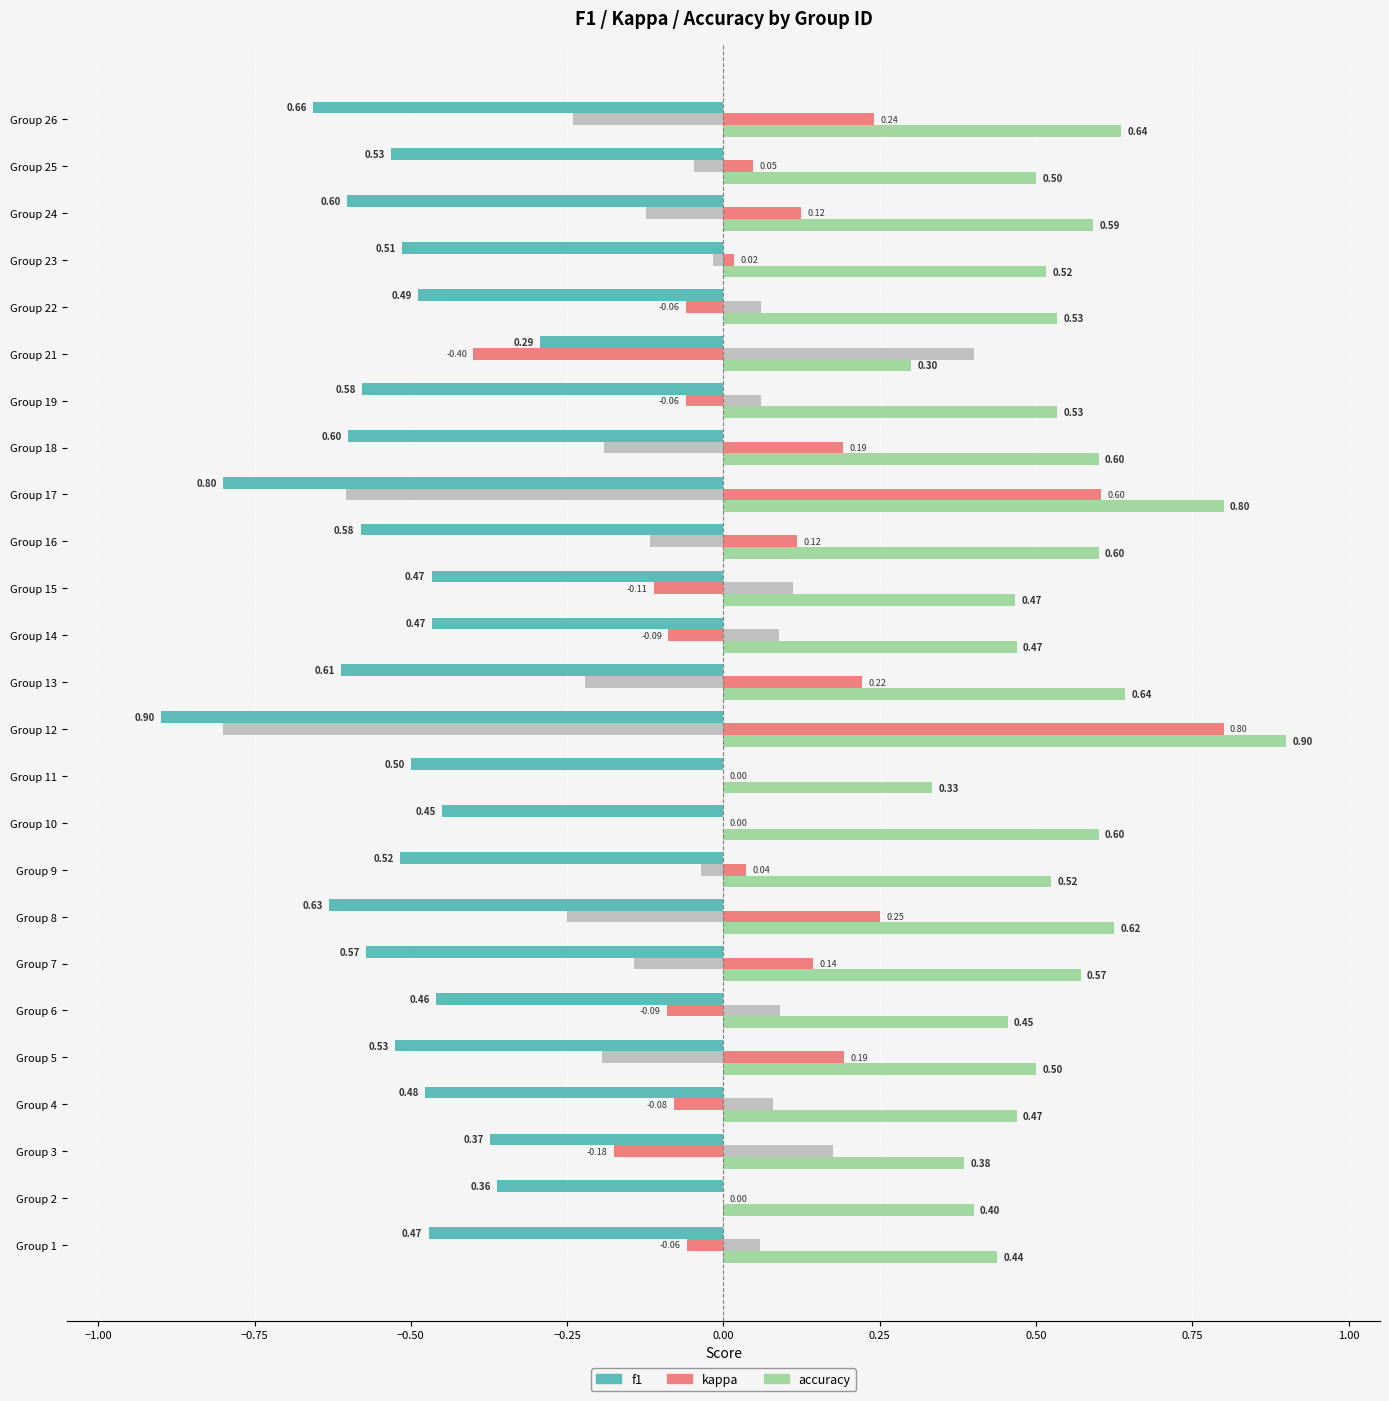

How many bars are there in total?

75